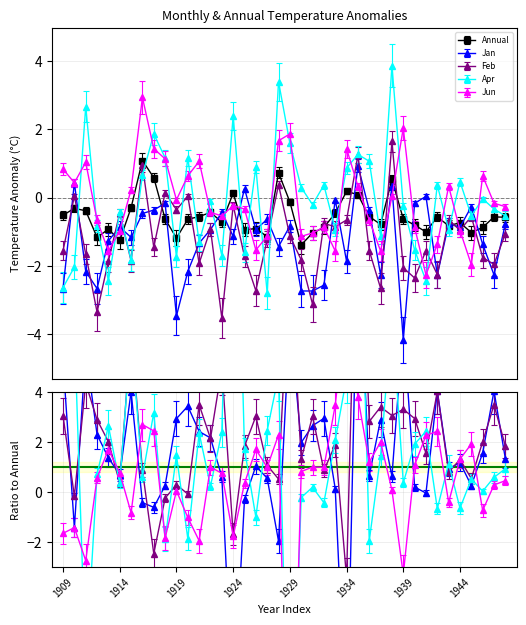

True or false: Jun has more than 0 points higher than both neighbors.

True